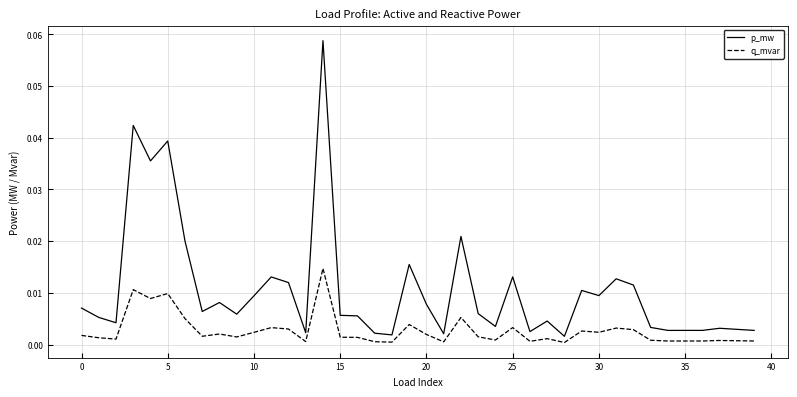

Which series has the largest total across all categories?

p_mw